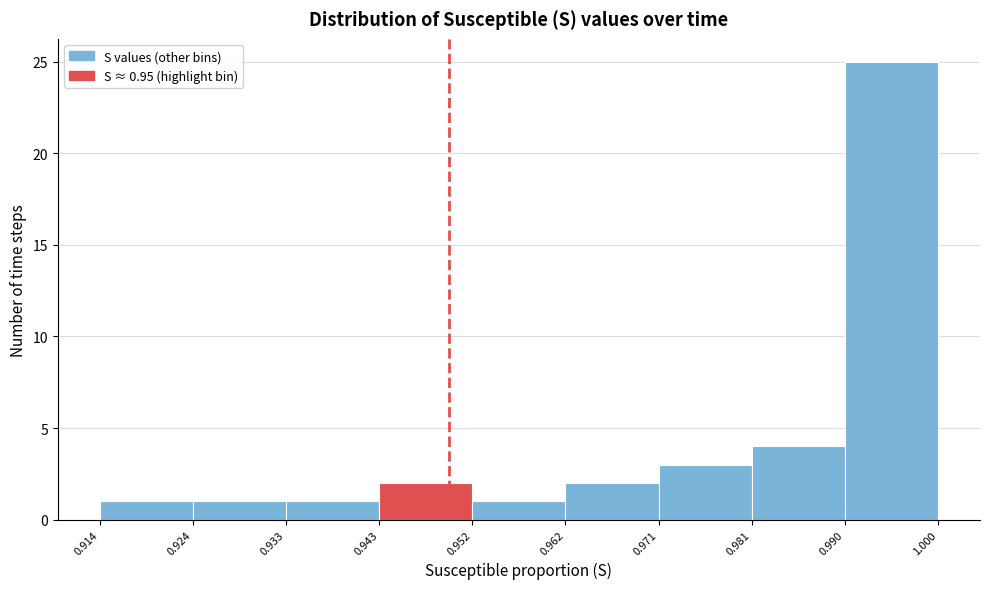

Which range on the x-axis has the tallest bar?

0.990 to 1.000